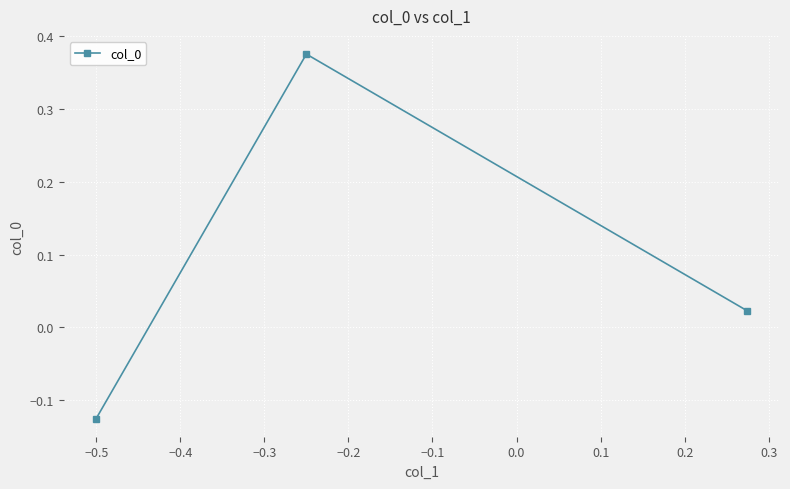

Does the chart have visible grid lines?

Yes